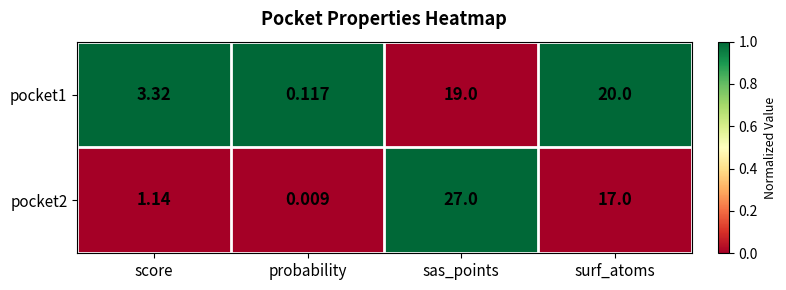

At which category does the chart reach its peak across all series?

sas_points